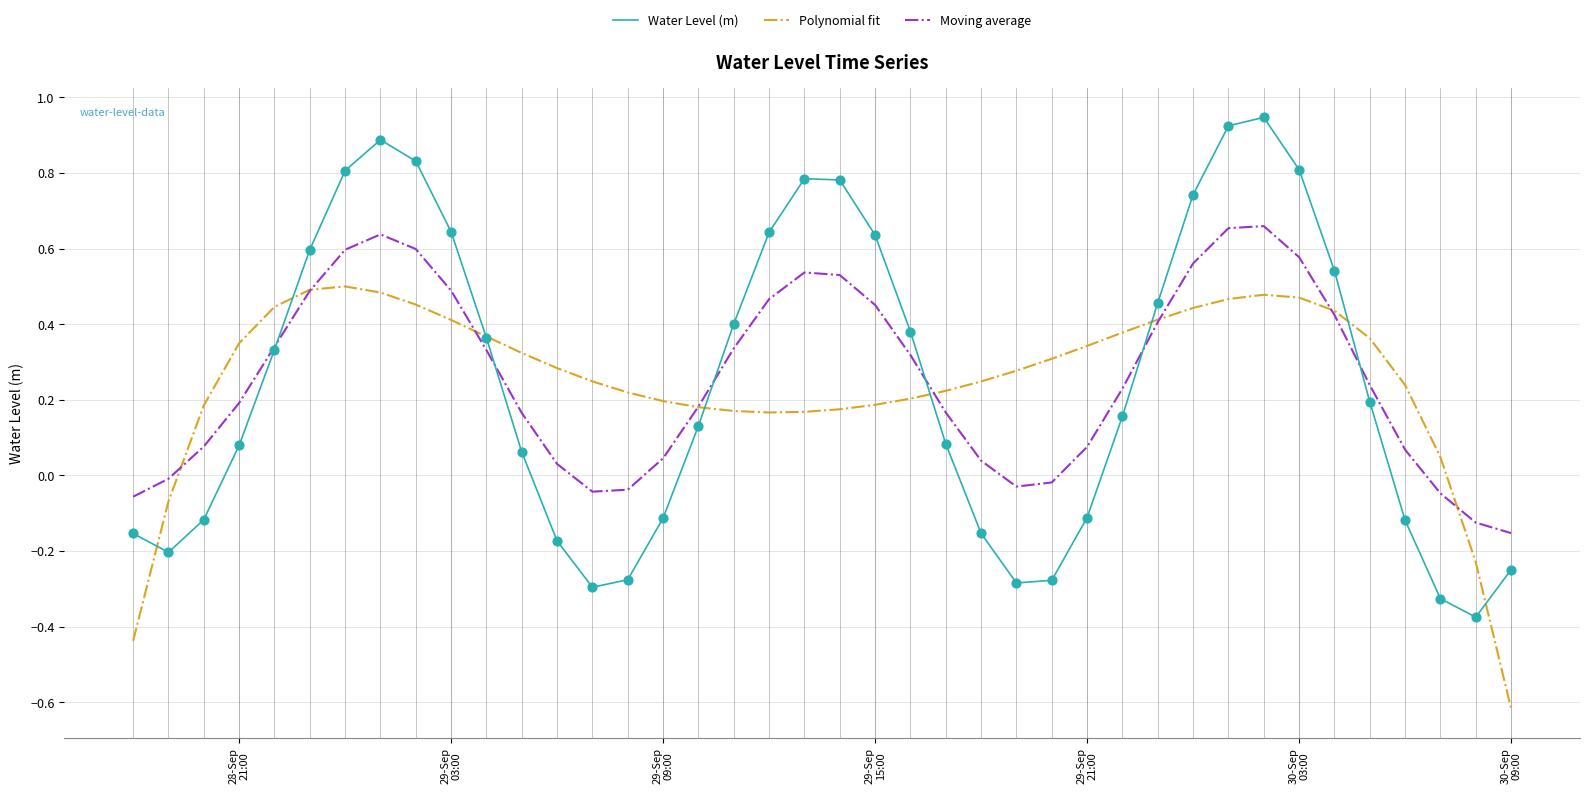

Which series has the largest range (max minus min)?

Water Level (m)